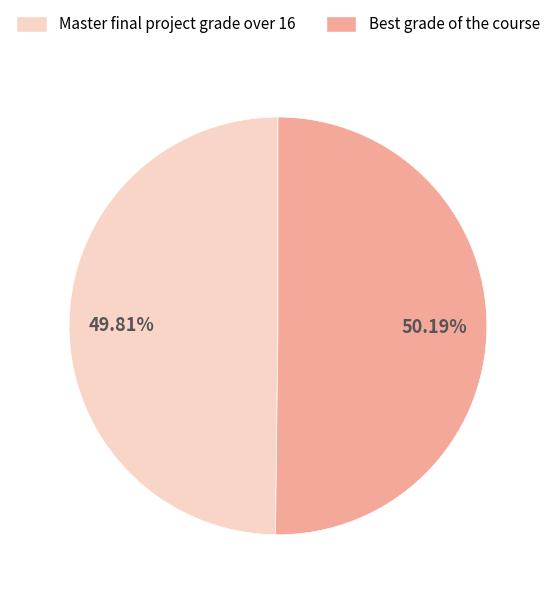

Do Master final project grade over 16 and Best grade of the course together represent more than half of the pie?

Yes